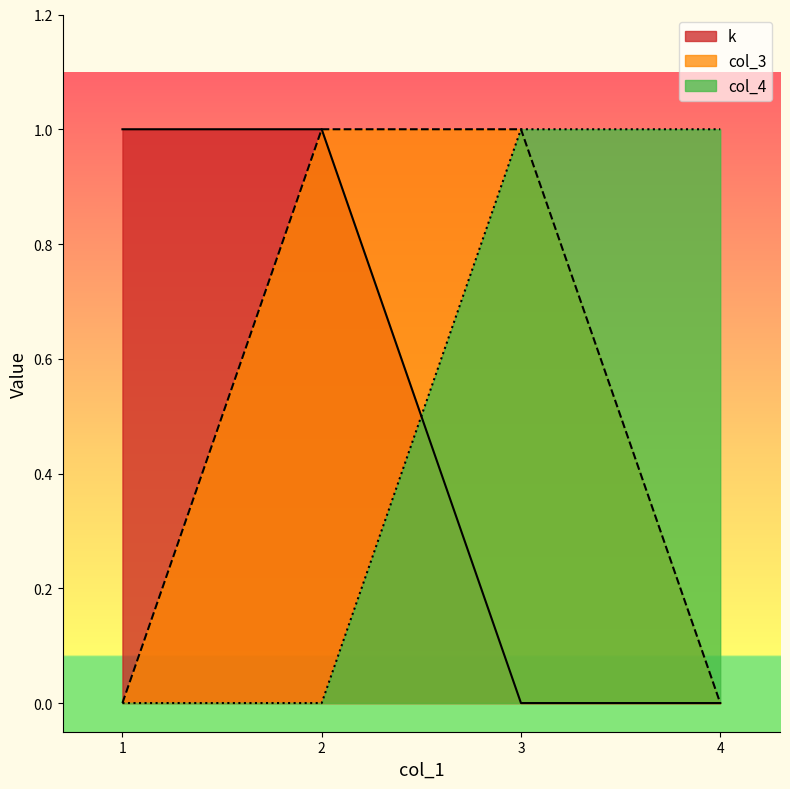

True or false: col_3 and k cross at least once.

False